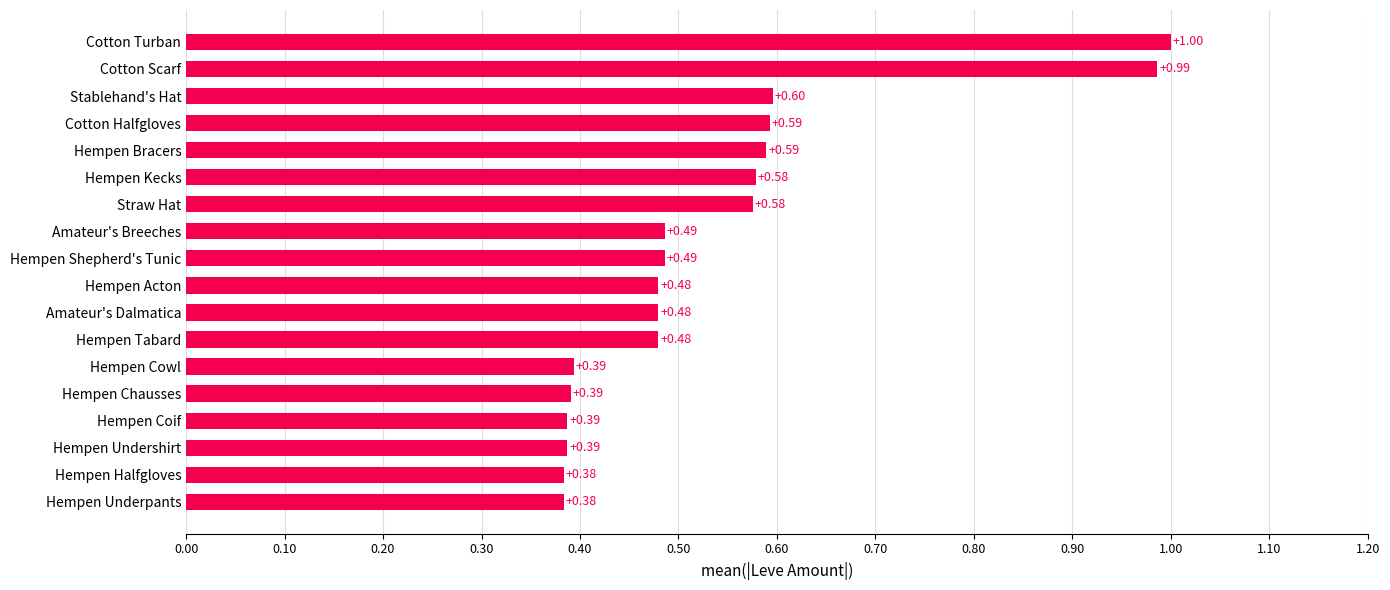

Does the chart contain any negative values?

No